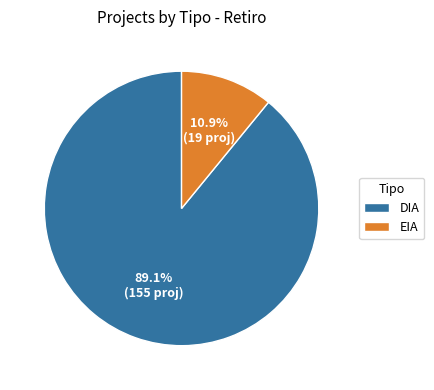

Approximately how many times larger is the value at EIA compared to DIA?

0.1